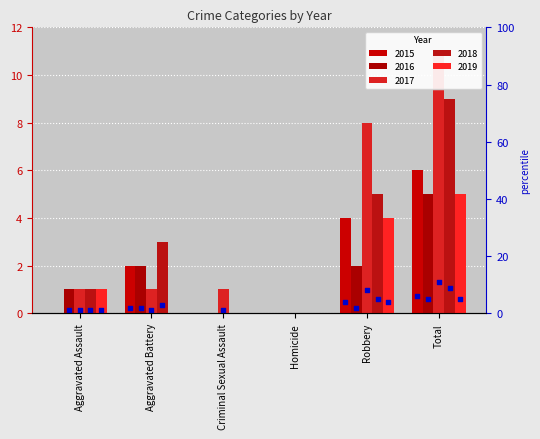

Which series reaches the minimum Y coordinate?

2015